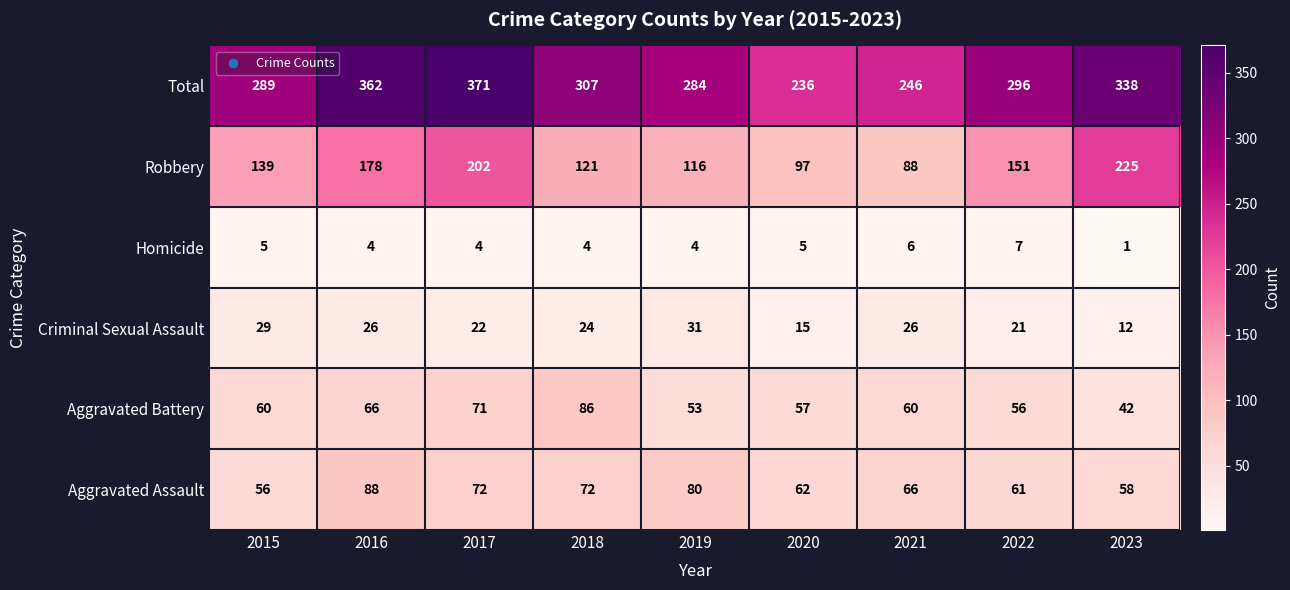

At which label is Aggravated Battery closest to 64?

2016